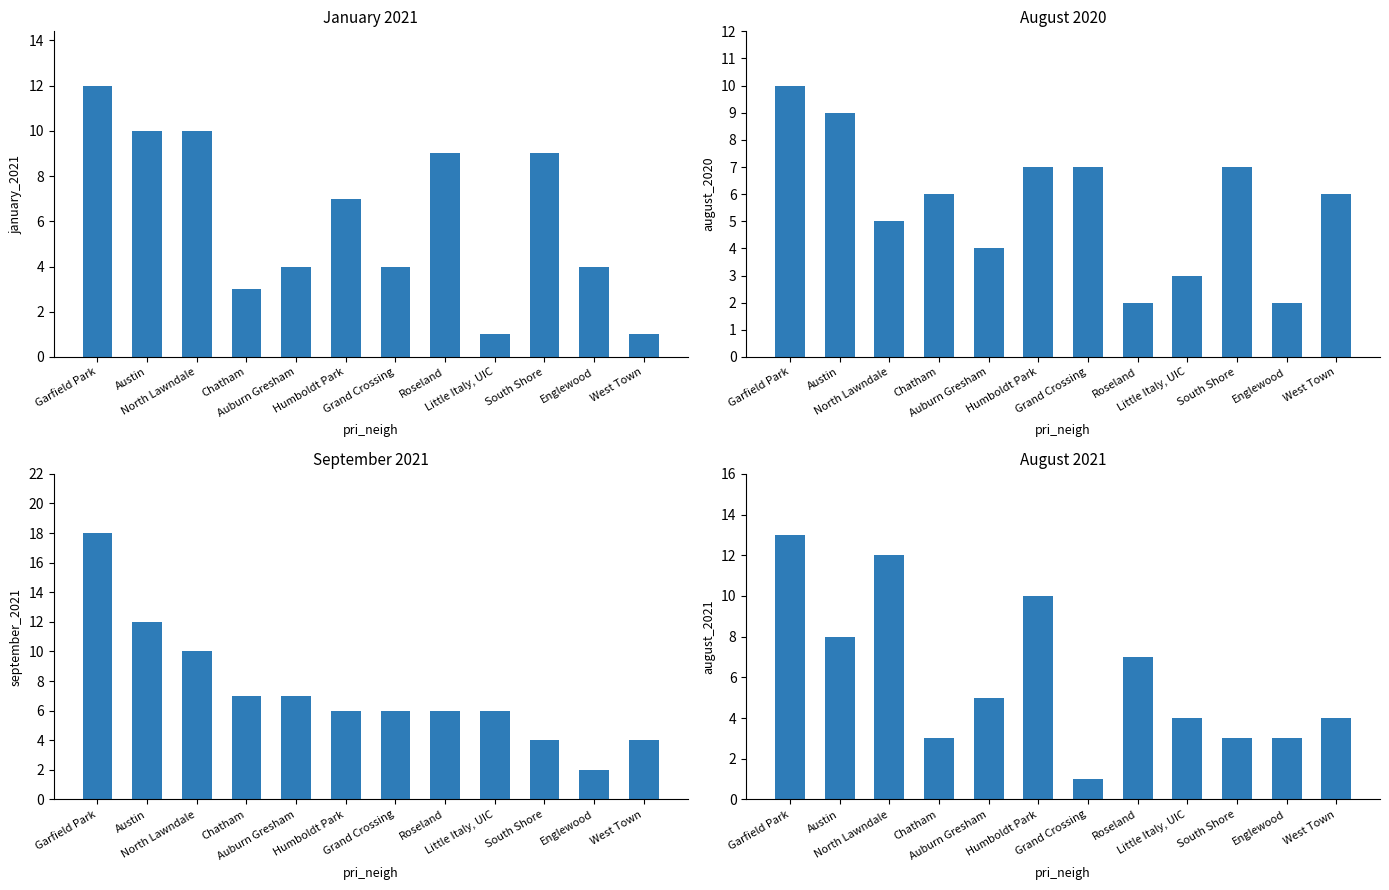

What is the highest value of the August 2020 series?

10